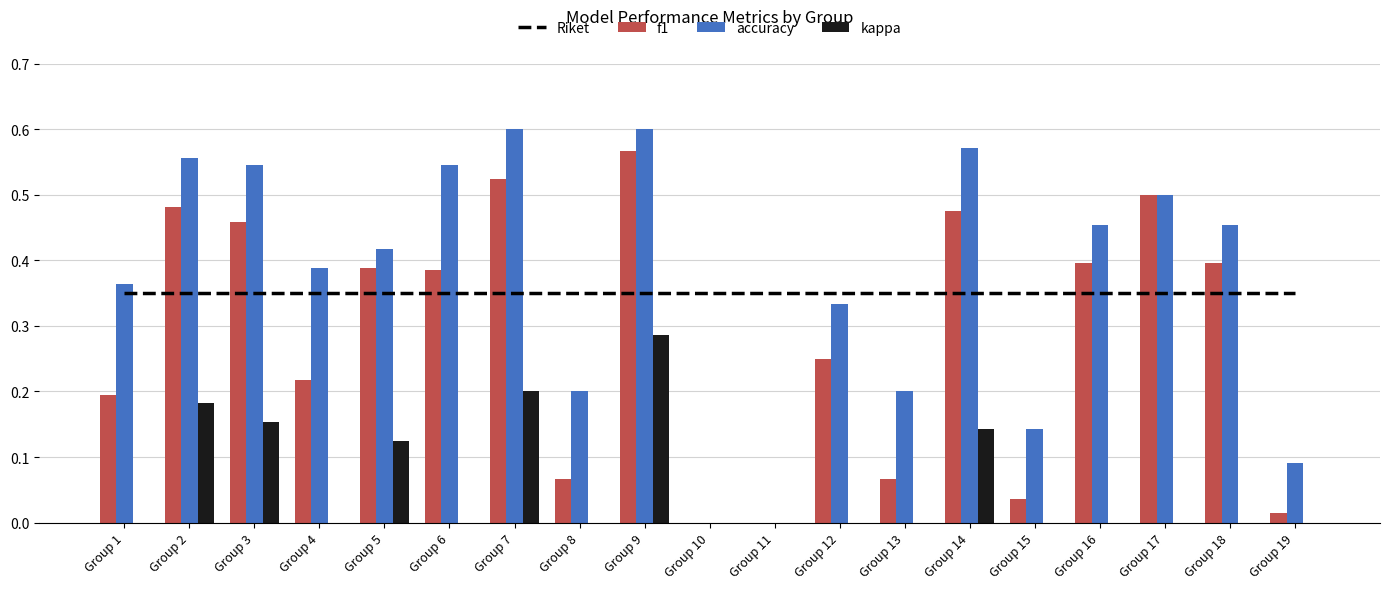

At how many categories does at least one series exceed 0?

19